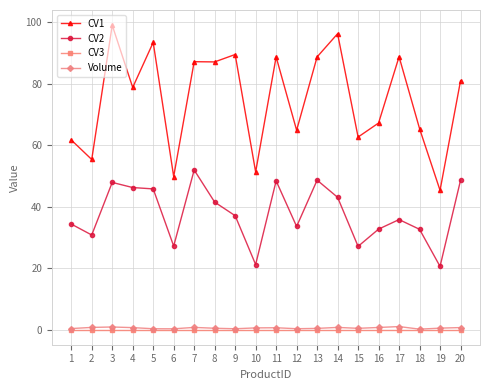

What are all the series names shown in the legend?

CV1, CV2, CV3, Volume